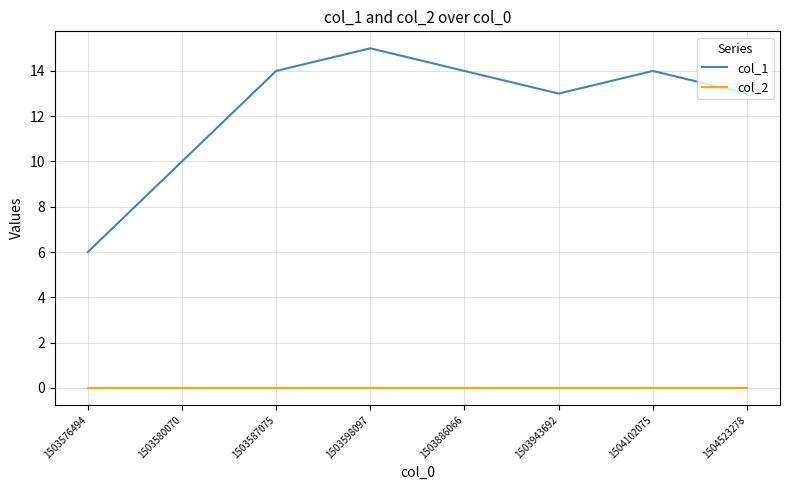

Count the number of data series in this chart.

2